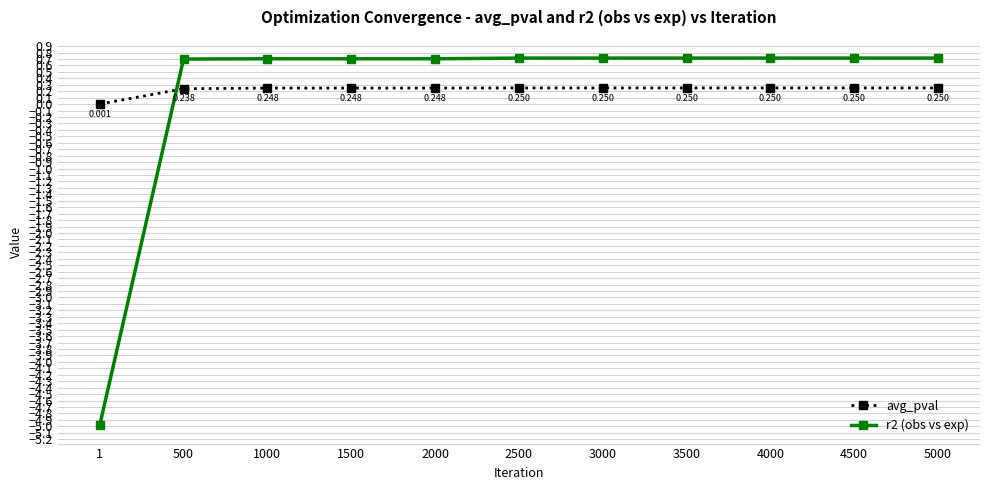

True or false: r2 (obs vs exp) and avg_pval intersect in this chart.

True